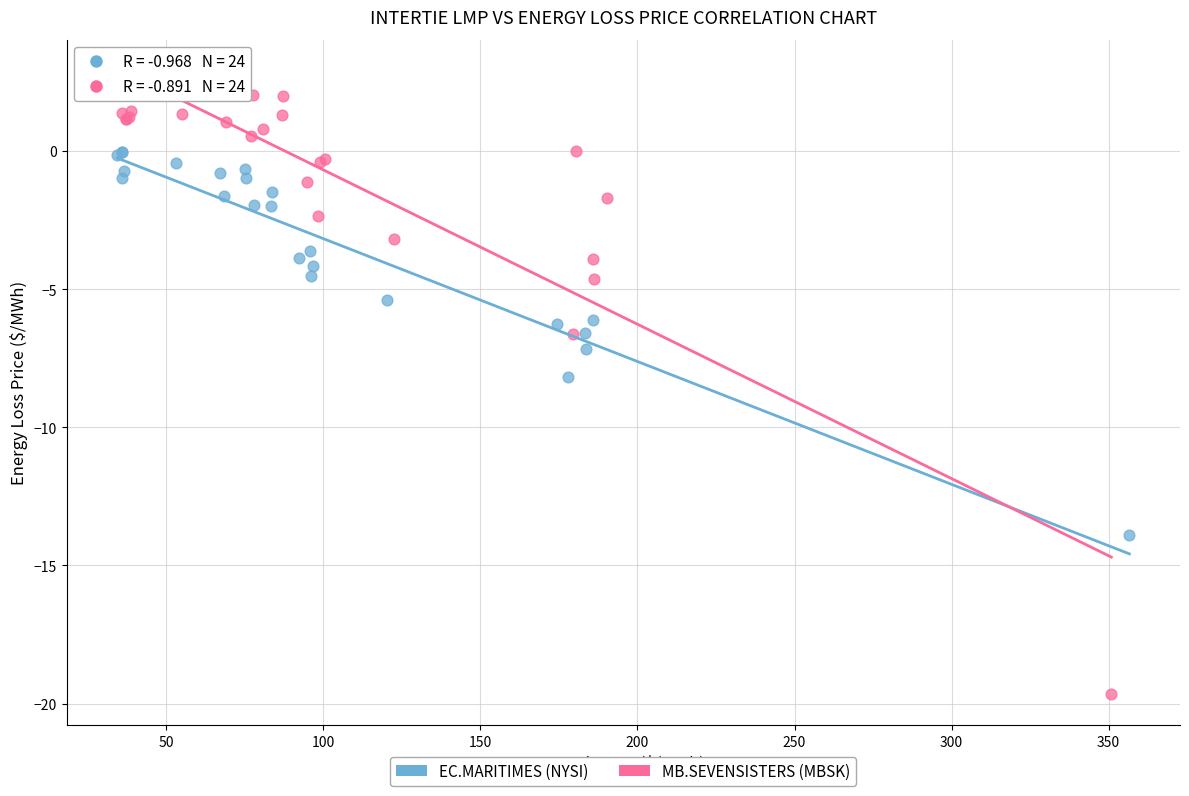

Which series contains the lowest Y value?

MB.SEVENSISTERS (MBSK)